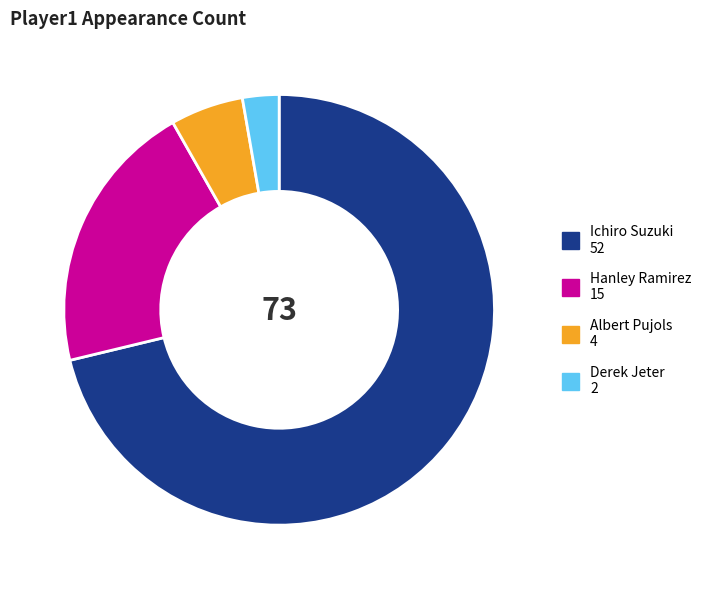

Is the sum of Albert Pujols and Derek Jeter greater than half?

No